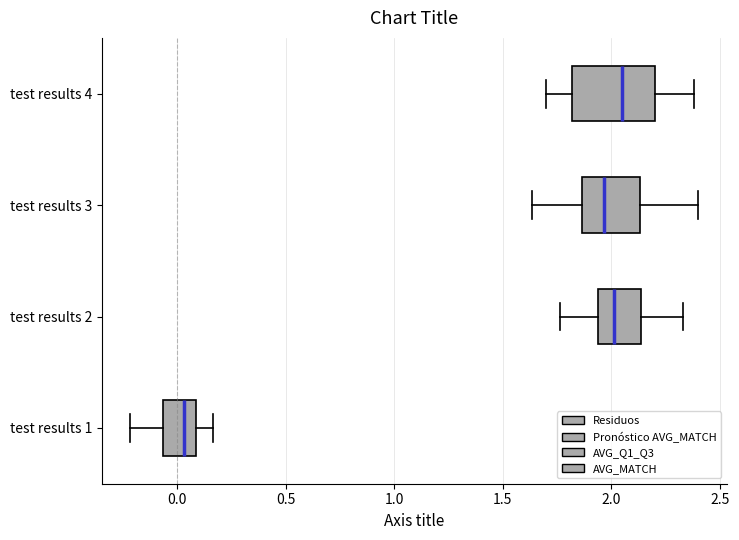

Reading bottom to top, read every box against the x-axis: the position of its median line, the range the box covers, and the ends of its whiskers. The values are not printed on the chart, so give them approximately, as read against the axis.

test results 1: median 0.05, box -0.05 to 0.10, whiskers -0.20 to 0.15
test results 2: median 2.00, box 1.95 to 2.15, whiskers 1.75 to 2.35
test results 3: median 1.95, box 1.85 to 2.15, whiskers 1.65 to 2.40
test results 4: median 2.05, box 1.80 to 2.20, whiskers 1.70 to 2.40